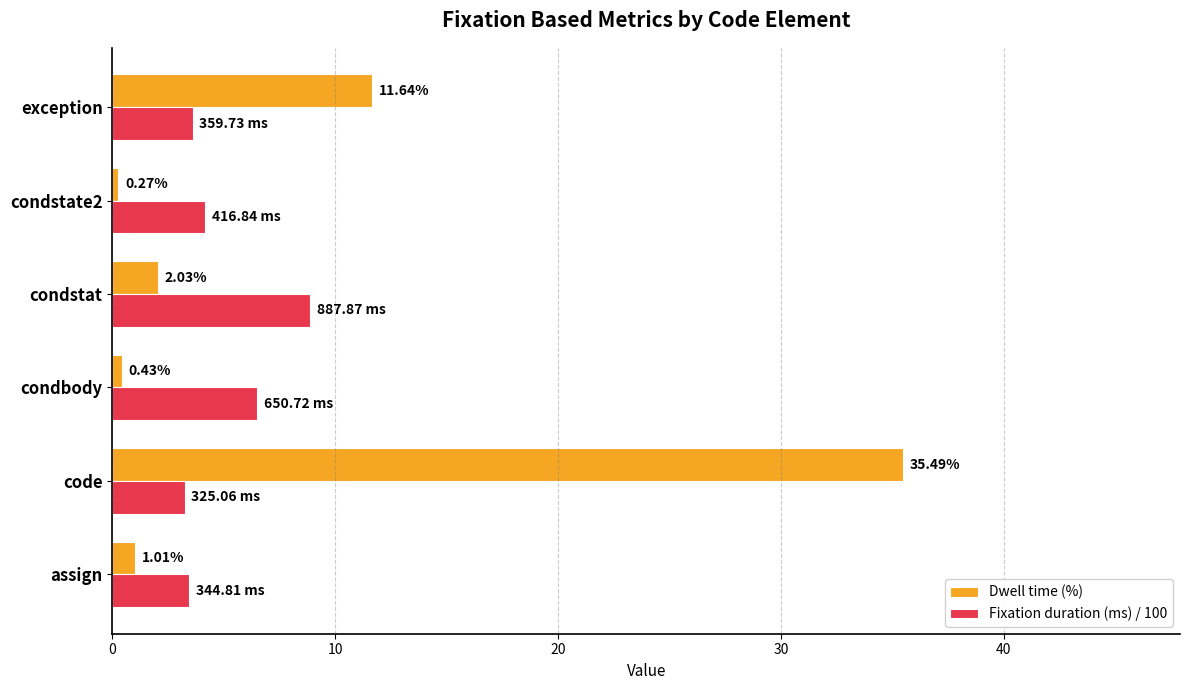

What are all the series names shown in the legend?

Dwell time (%), Fixation duration (ms) / 100